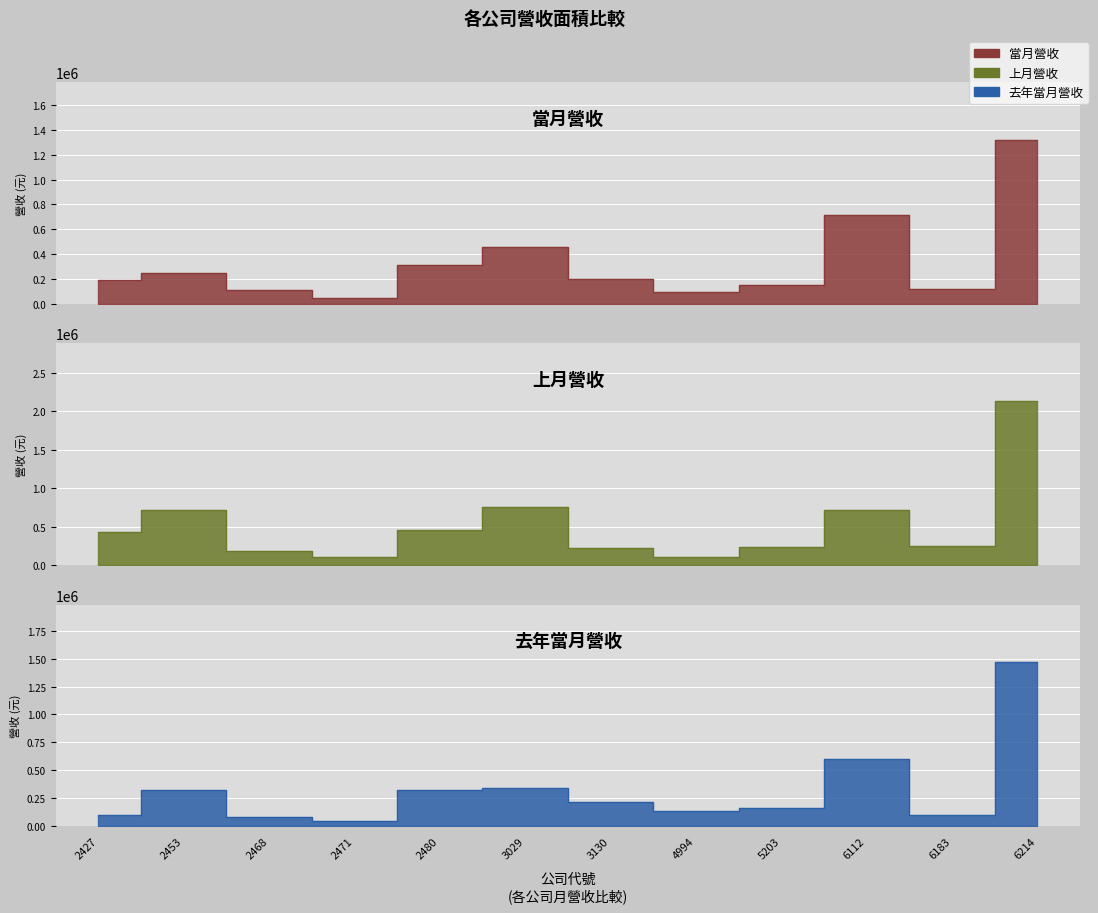

What is the lowest value of the 當月營收 series?

49056